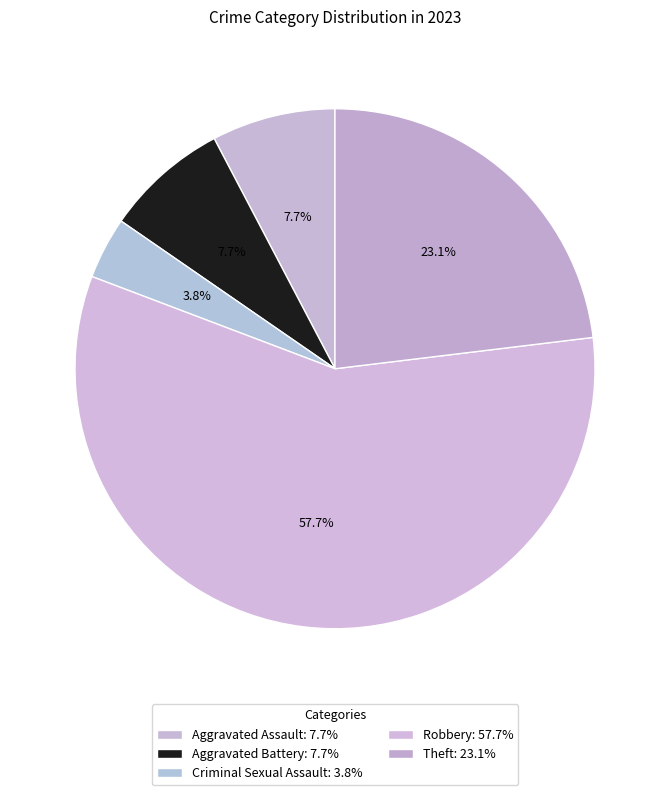

How many slices are in this pie chart?

5